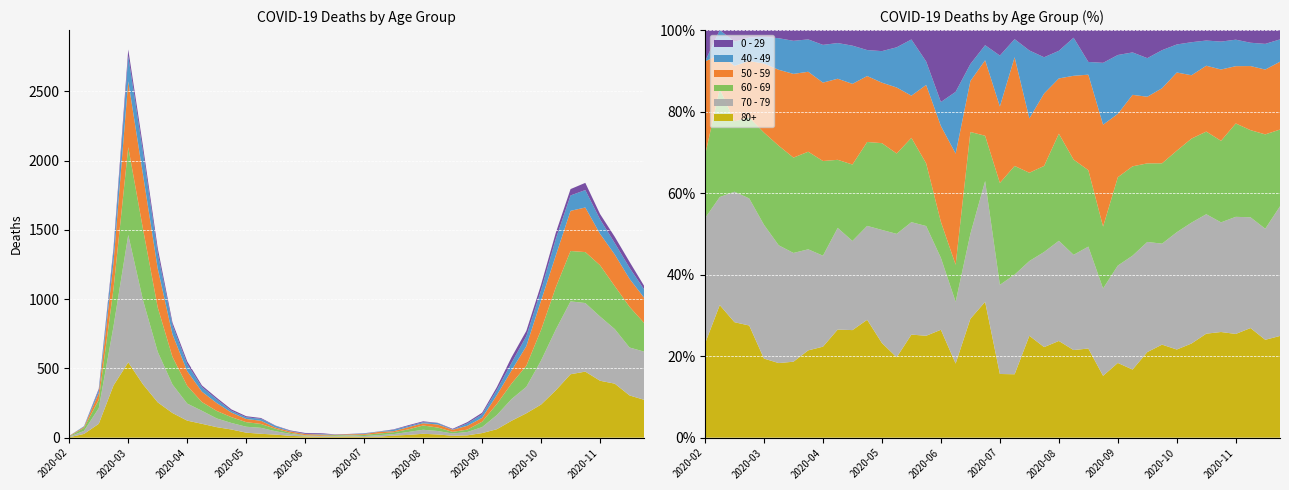

Reading right to left, extract all data points from this chart.

80+: 273	305	390	411	477	458	342	239	176	122	61	33	17	14	23	28	20	15	7	5	9	7	6	9	13	22	28	36	59	76	100	123	178	255	385	544	377	100	27	3
70 - 79: 348	346	394	464	495	526	439	318	191	157	102	43	24	16	25	29	21	11	11	7	8	5	5	6	14	24	43	43	47	63	94	123	206	365	608	920	427	113	22	4
60 - 69: 206	294	310	370	368	364	305	221	152	112	80	39	17	12	25	31	19	13	12	8	3	6	3	3	8	18	28	33	42	54	63	128	199	320	514	634	272	61	22	2
50 - 59: 182	202	228	227	322	290	230	212	142	95	64	28	28	15	22	16	16	8	12	6	5	3	9	8	10	9	23	23	33	57	75	106	163	281	392	475	190	48	7	3
40 - 49: 60	80	83	105	126	111	120	76	72	55	38	26	17	2	10	8	8	10	2	4	1	1	5	2	3	12	14	12	13	27	33	51	66	111	163	183	79	21	5	0
0 - 29: 25	43	45	38	52	46	44	39	38	40	20	11	9	5	2	6	6	3	1	2	1	2	5	6	4	2	6	8	10	11	12	20	19	36	42	47	25	10	0	1